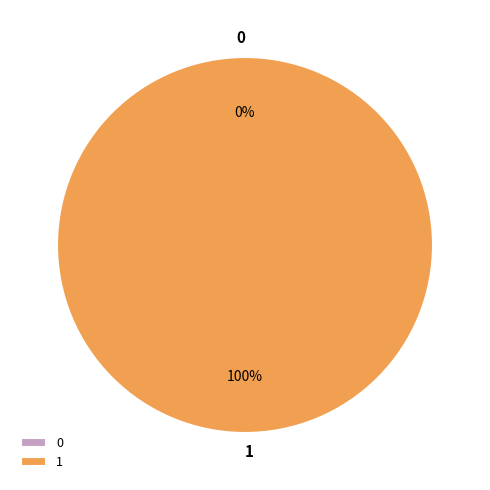

Is it true that 0 is 11% of the pie?

False